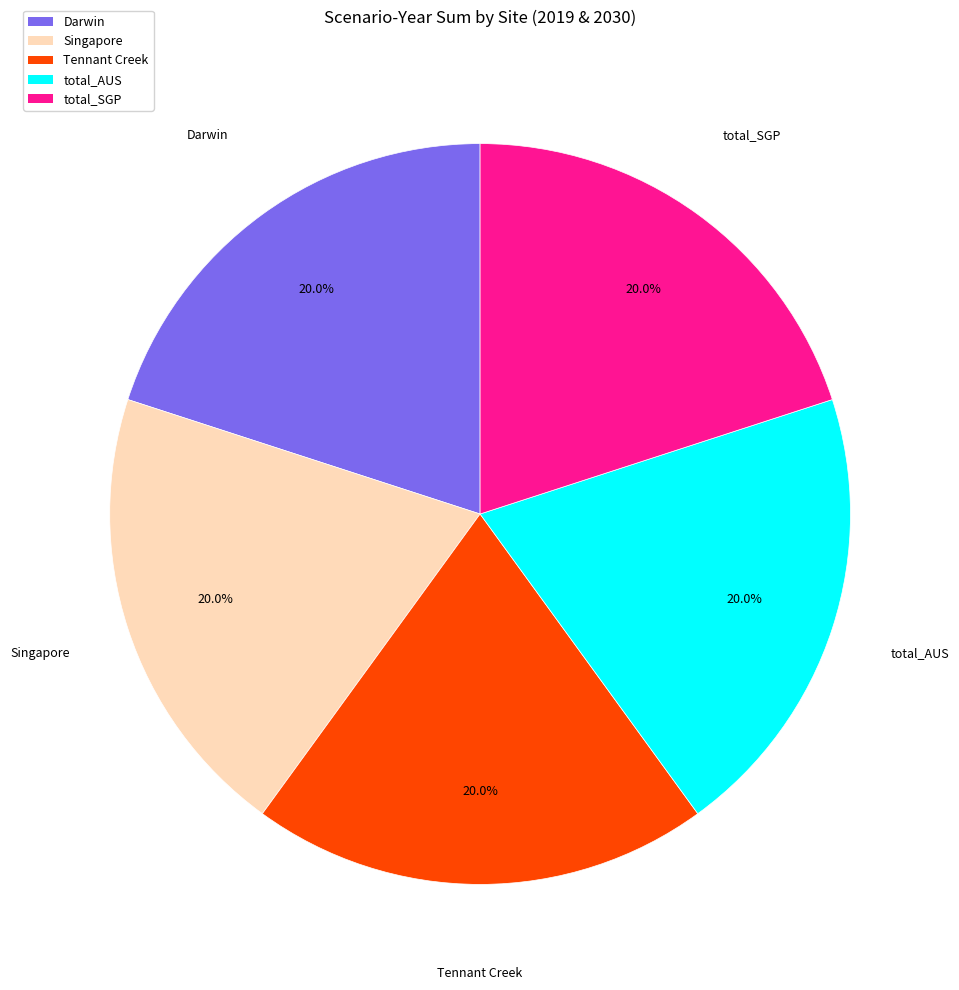

Is there a majority slice in this chart?

No